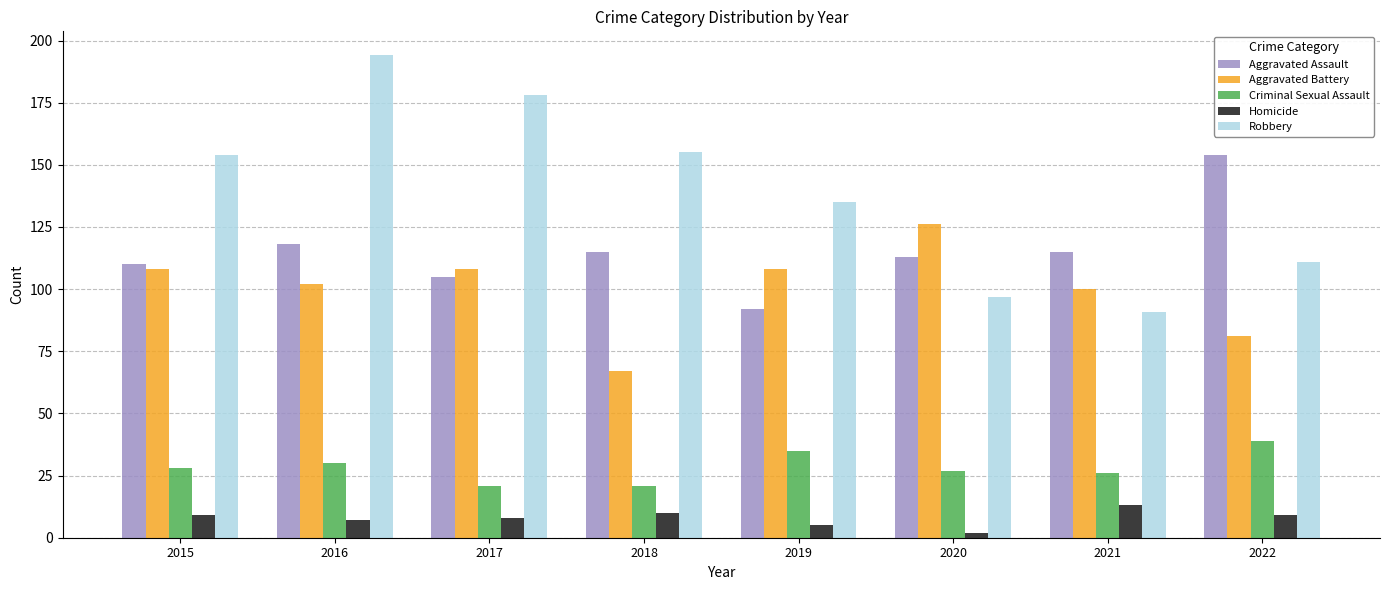

How many bars are there in each group?

5